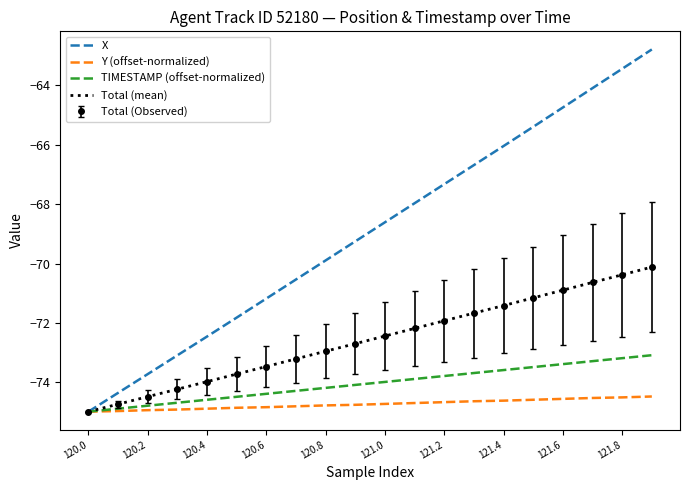

What is the minimum value for Y (offset-normalized)?

-75.0